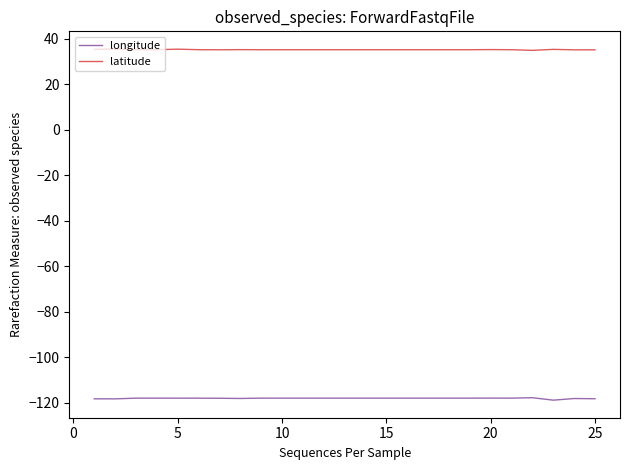

Does the chart display data point markers on the line(s)?

No